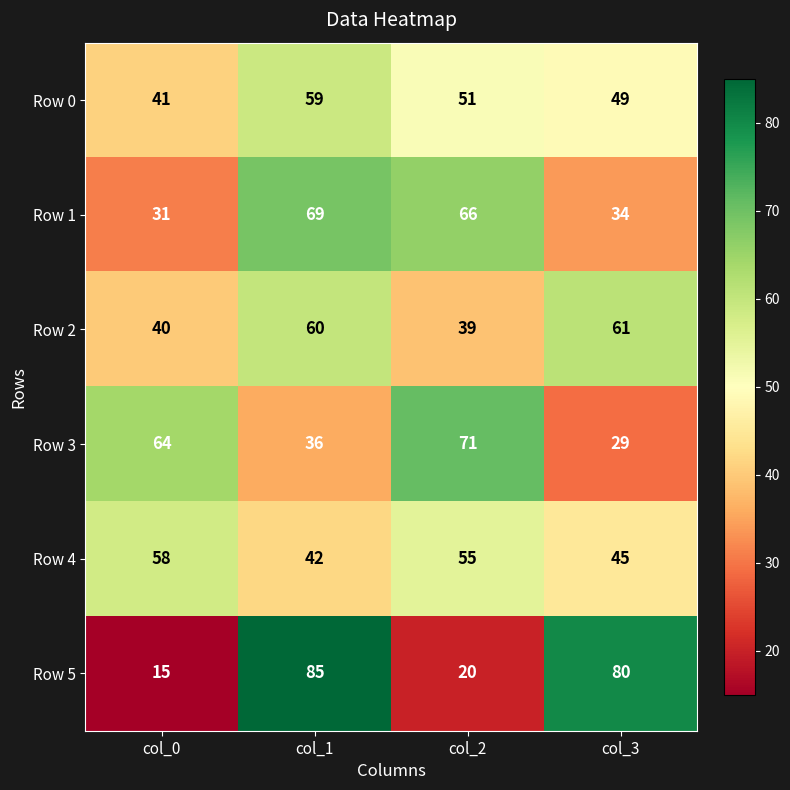

True or false: Row 4 has a value of 55 at col_2.

True